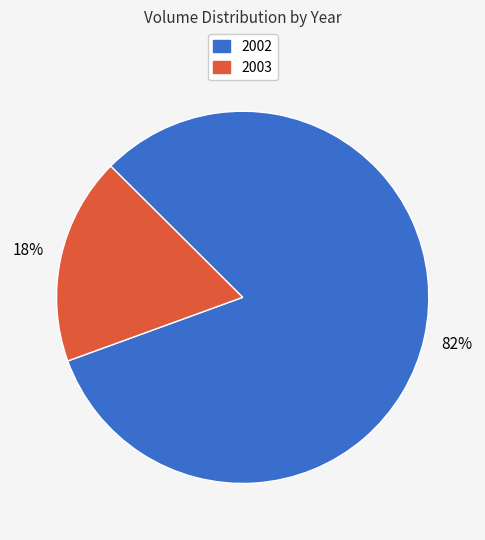

What percentage is the 2002 slice, to the nearest percent?

82%